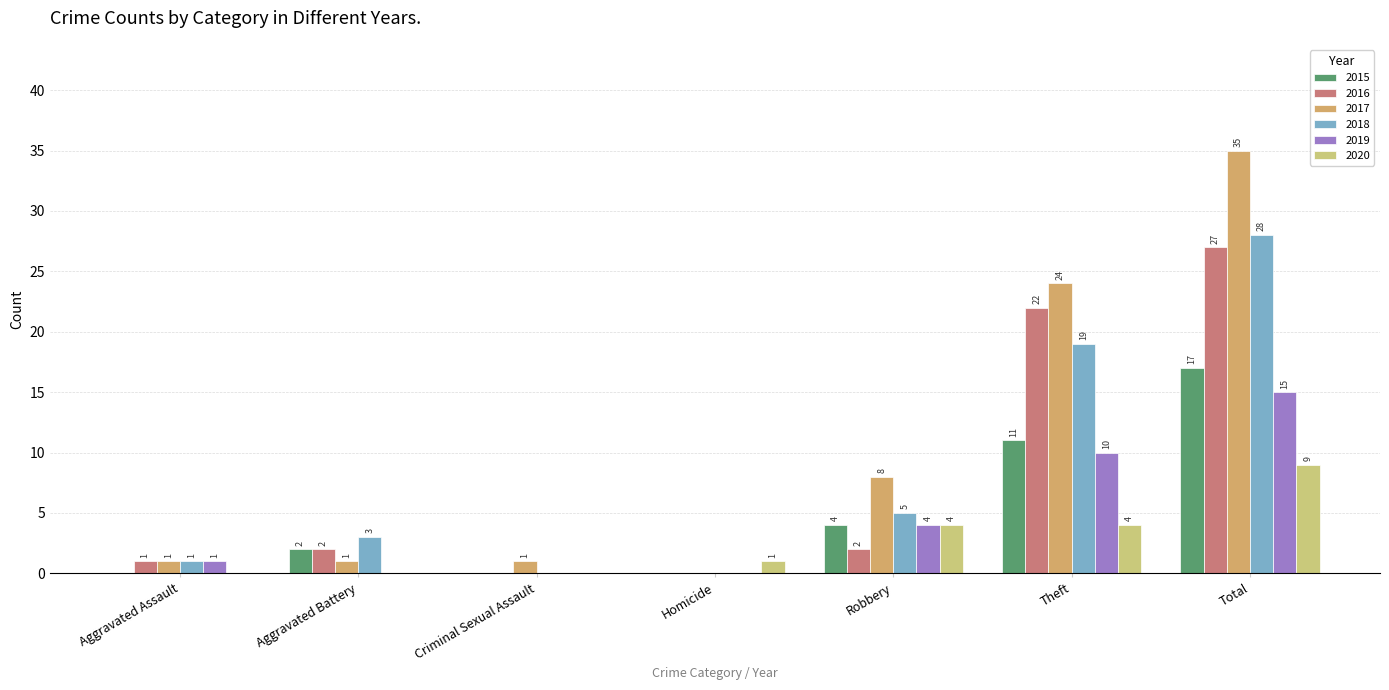

Reading right to left, list all the values displayed in this chart.

2015: Total=17	Theft=11	Robbery=4	Homicide=0	Criminal Sexual Assault=0	Aggravated Battery=2	Aggravated Assault=0
2016: Total=27	Theft=22	Robbery=2	Homicide=0	Criminal Sexual Assault=0	Aggravated Battery=2	Aggravated Assault=1
2017: Total=35	Theft=24	Robbery=8	Homicide=0	Criminal Sexual Assault=1	Aggravated Battery=1	Aggravated Assault=1
2018: Total=28	Theft=19	Robbery=5	Homicide=0	Criminal Sexual Assault=0	Aggravated Battery=3	Aggravated Assault=1
2019: Total=15	Theft=10	Robbery=4	Homicide=0	Criminal Sexual Assault=0	Aggravated Battery=0	Aggravated Assault=1
2020: Total=9	Theft=4	Robbery=4	Homicide=1	Criminal Sexual Assault=0	Aggravated Battery=0	Aggravated Assault=0